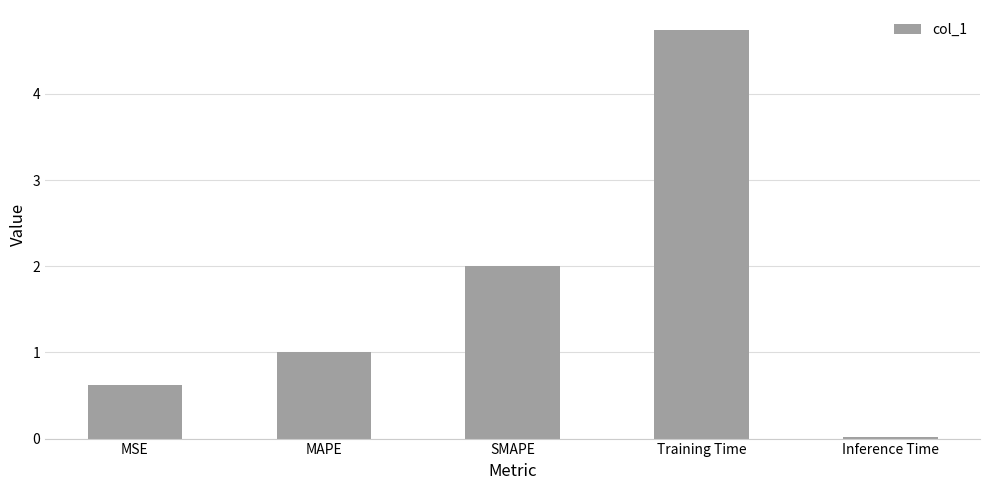

Read the value at MSE.

0.6